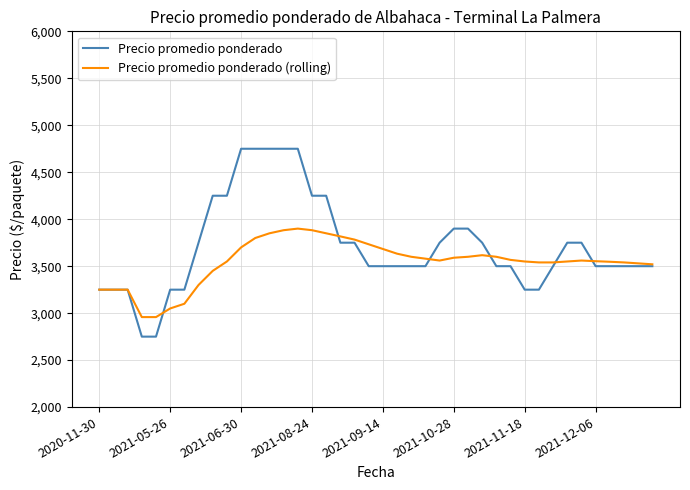

What is the lowest value of the Precio promedio ponderado (rolling) series?

2958